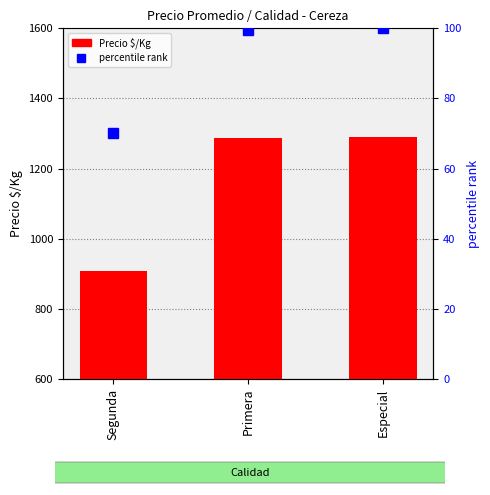

Is the value of Precio $/Kg at Especial greater than the value of percentile rank at Primera?

Yes